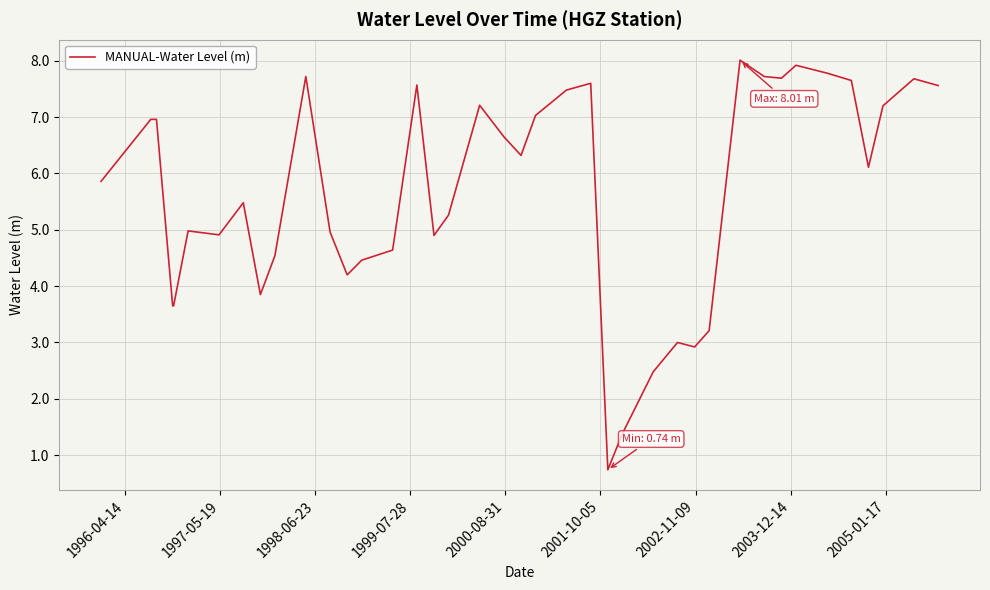

What is the minimum value shown in the chart?

0.7